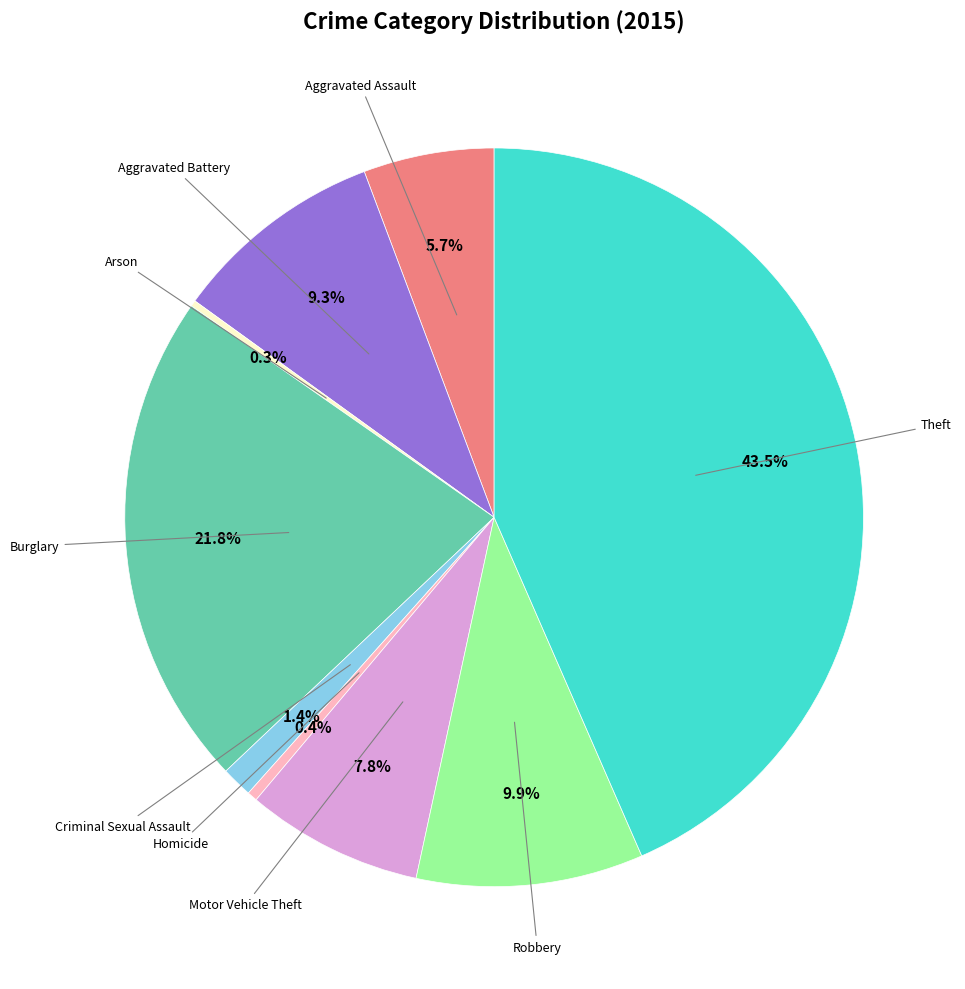

Is there any slice that represents more than half of the pie?

No